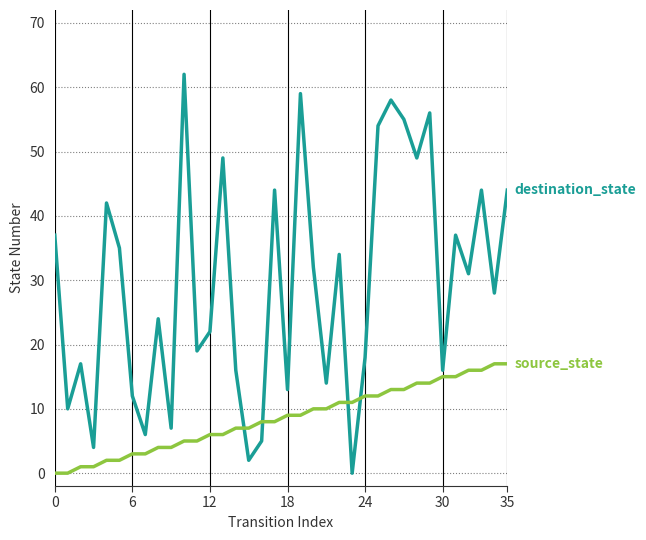

What is the maximum value shown in the chart?

62